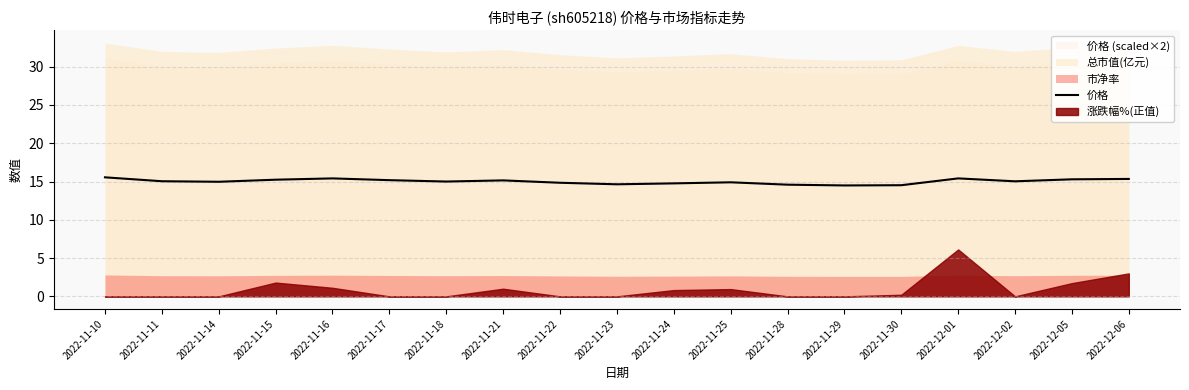

Approximately how many times larger is the value at 2022-11-21 compared to 2022-12-02?

1.0